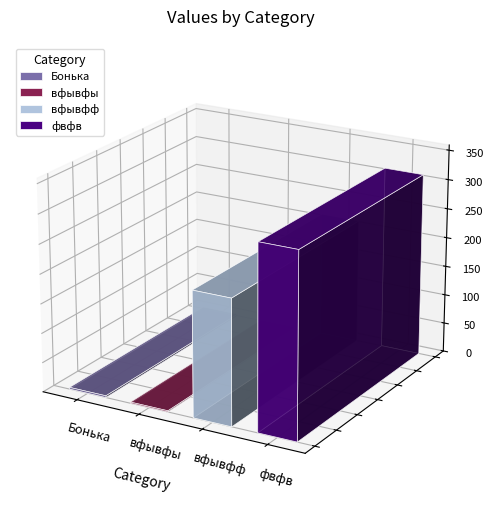

At which category does the chart reach its minimum across all series?

вфывфы